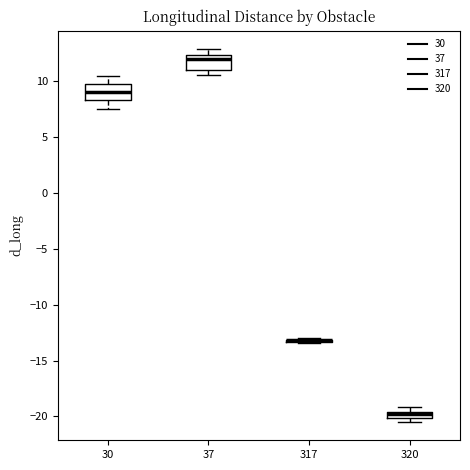

Where is the lower edge of the box at x = 320 on the y-axis? The values are not printed on the chart, so give them approximately, as read against the axis.

-20.0